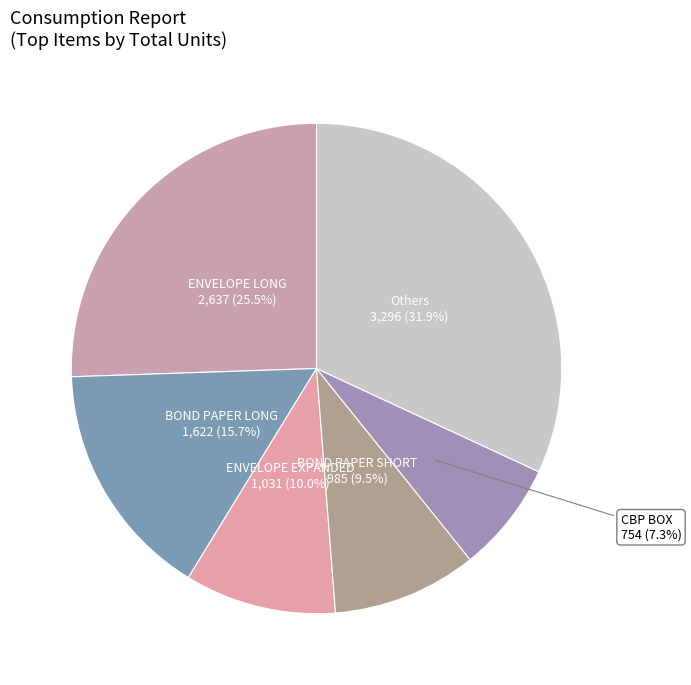

Combined, do Others and BOND PAPER LONG account for over 50%?

No